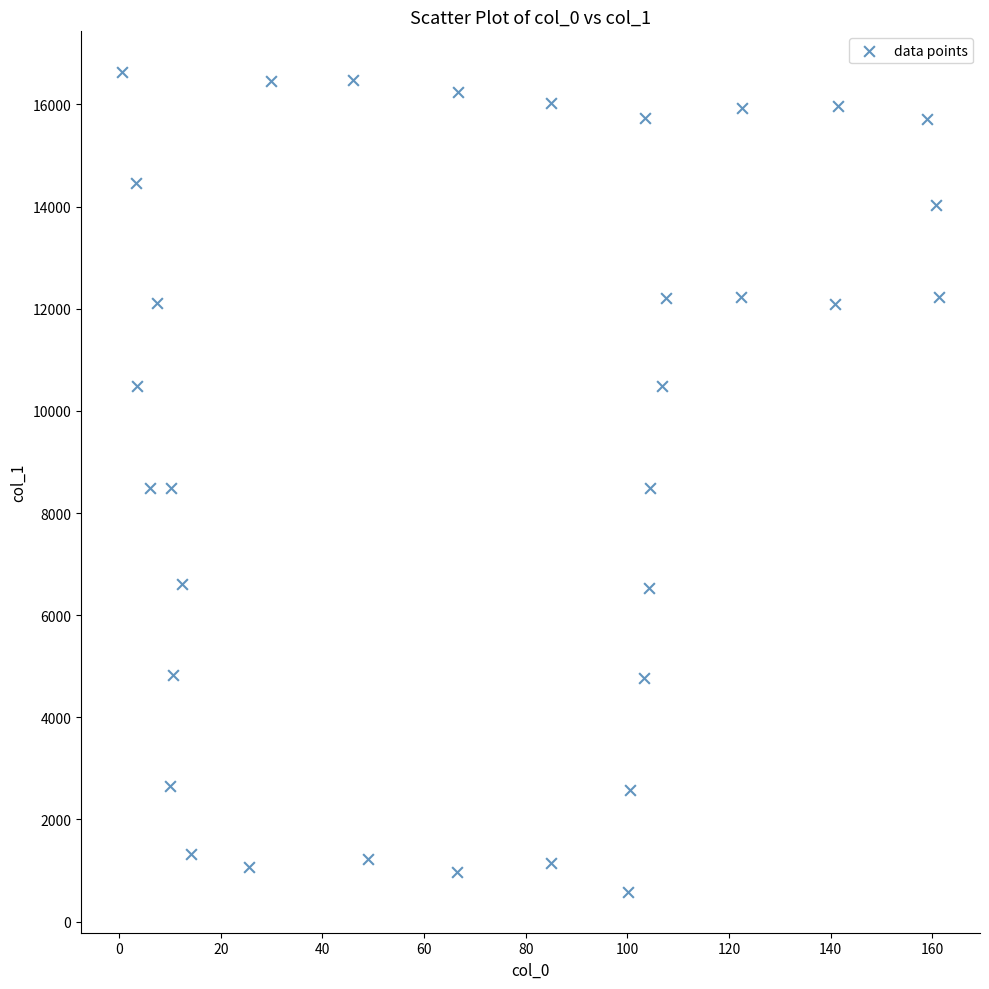

What is the range of Y values (max minus min)?

16044.0